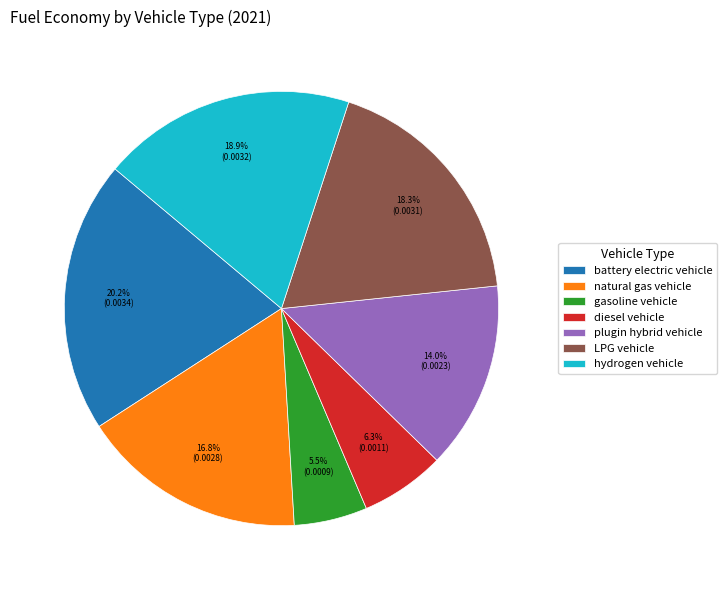

What percentage is the battery electric vehicle slice, to the nearest percent?

20%